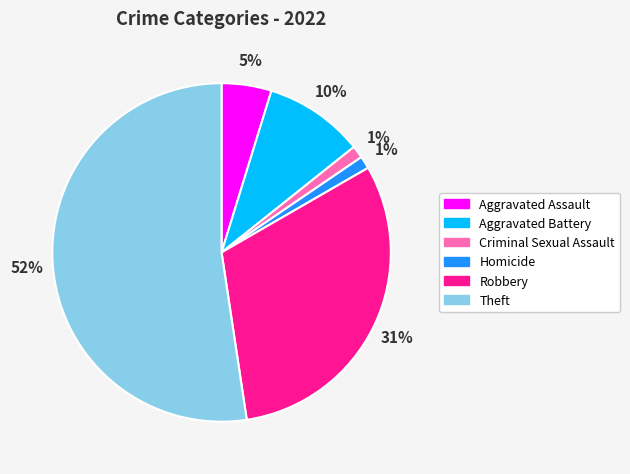

To the nearest percent, what portion does Aggravated Assault represent?

5%